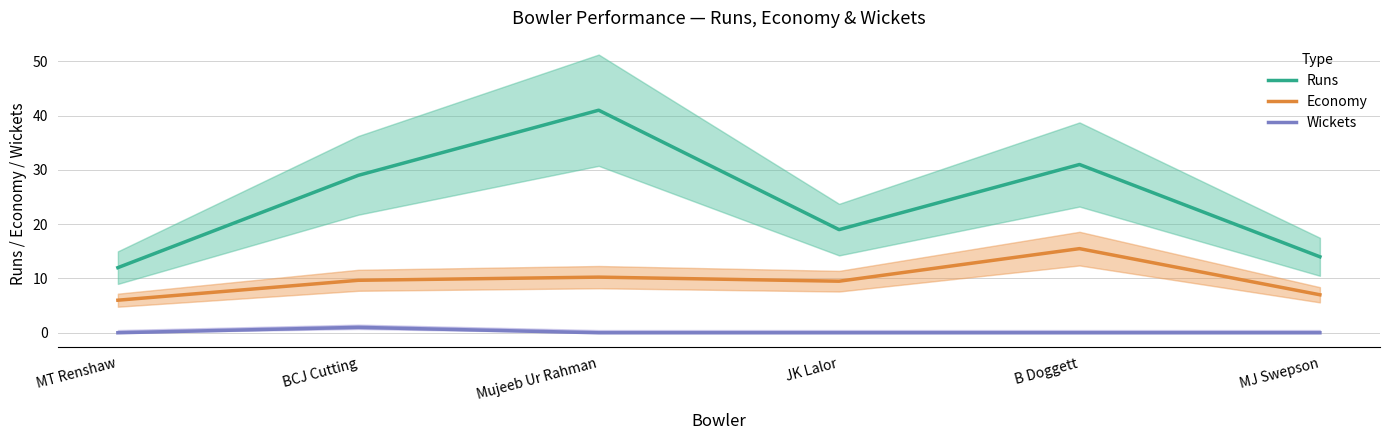

Between MT Renshaw and Mujeeb Ur Rahman, which is larger?

Mujeeb Ur Rahman